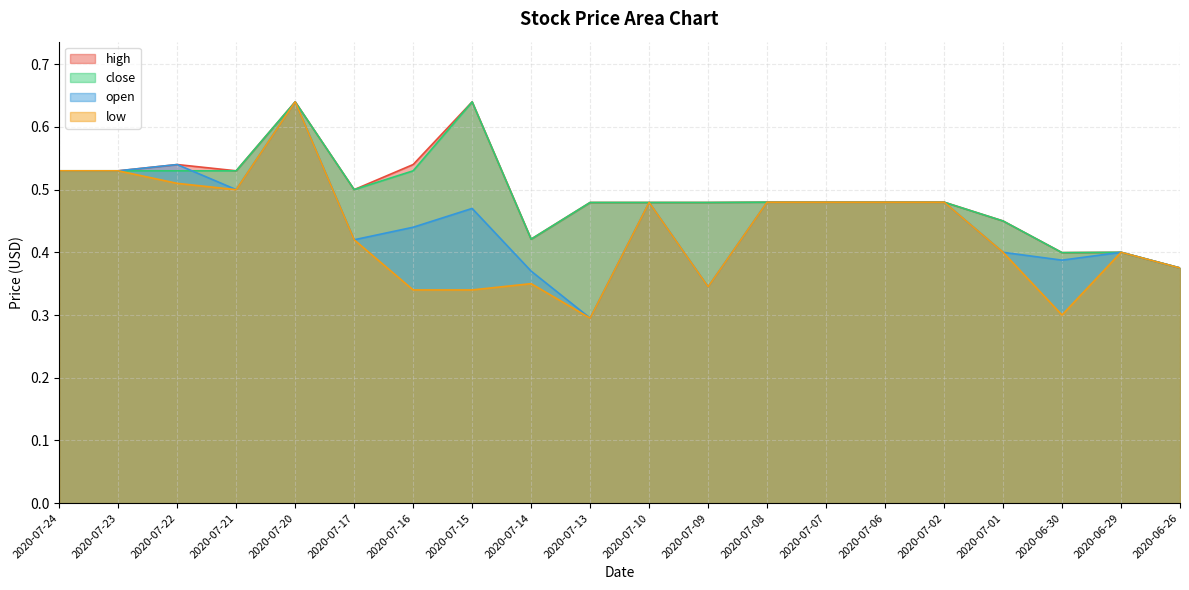

Which series changed the most between 2020-07-21 and 2020-07-17?

open